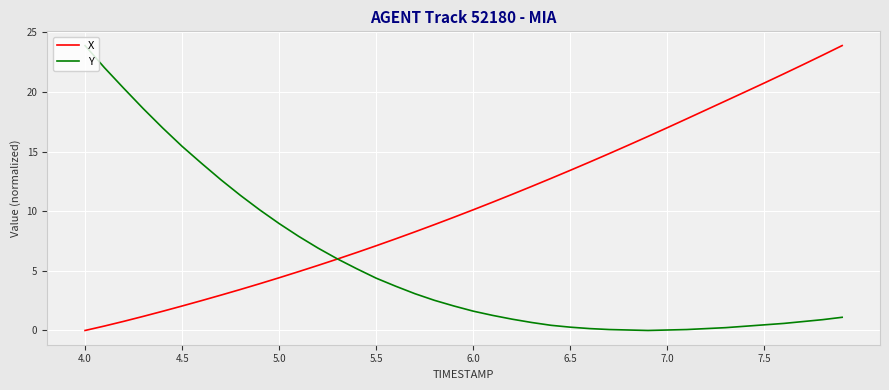

List the series in order of their overall mean, lowest first.

Y, X